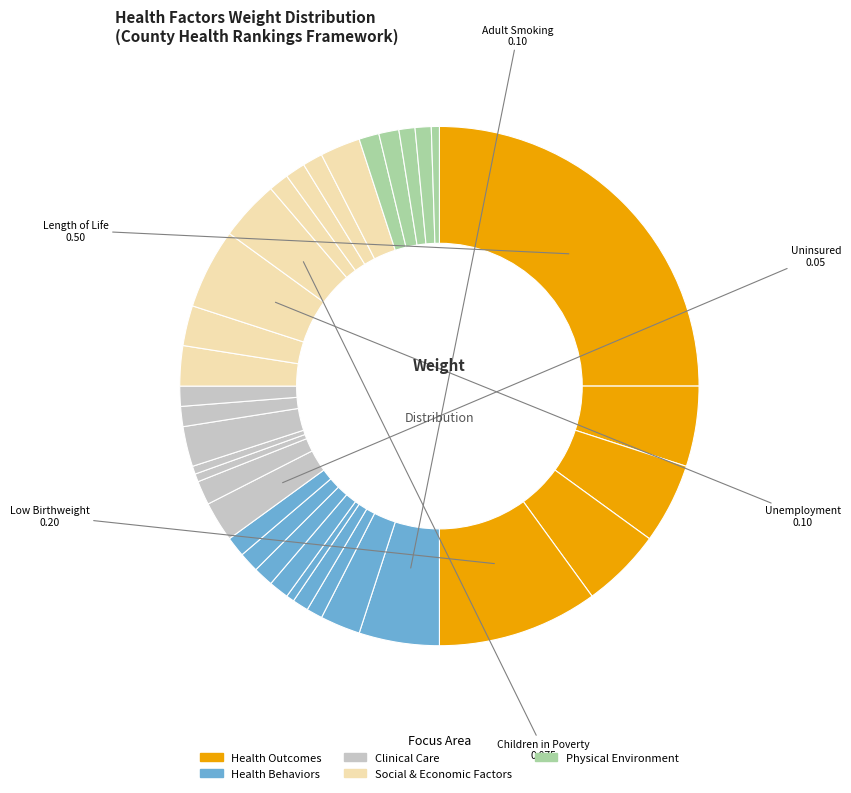

How many slices are in this pie chart?

34